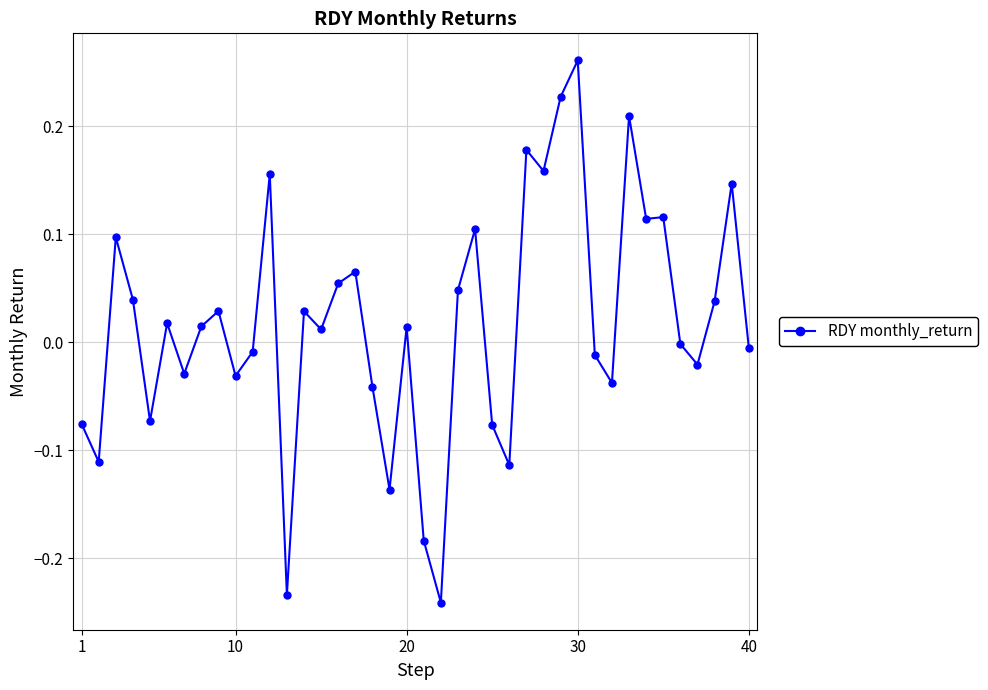

What is the difference between the maximum and second lowest values?

0.5